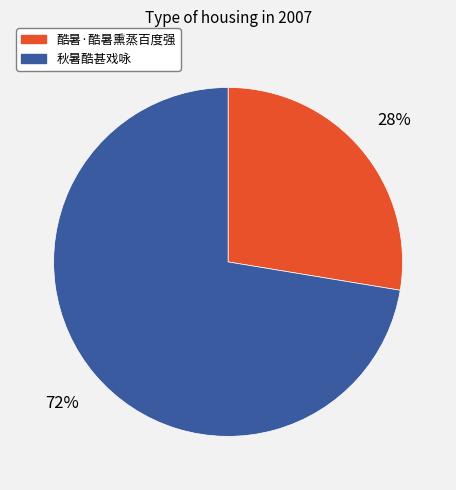

Which slice is the smallest?

酷暑·酷暑熏蒸百度强